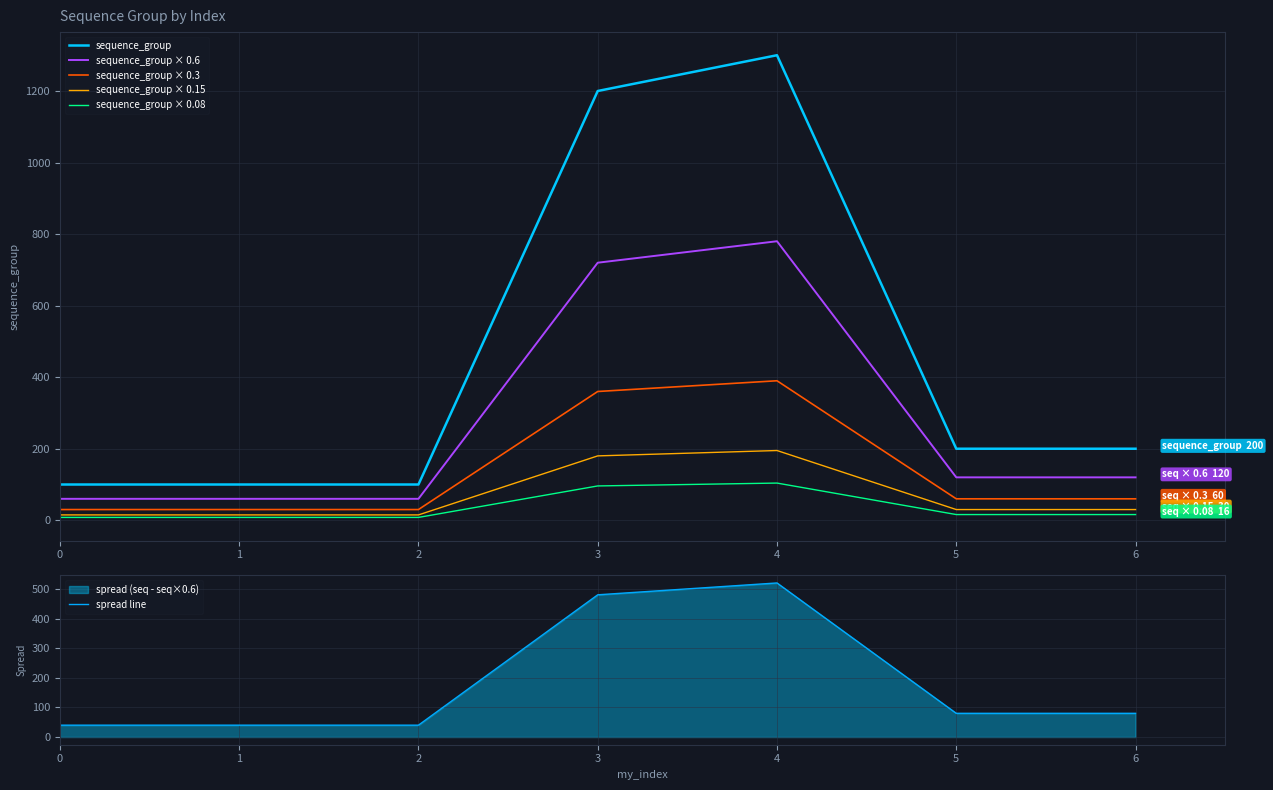

Rank the categories by sequence_group × 0.3 value from highest to lowest.

4, 3, 5, 6, 0, 1, 2